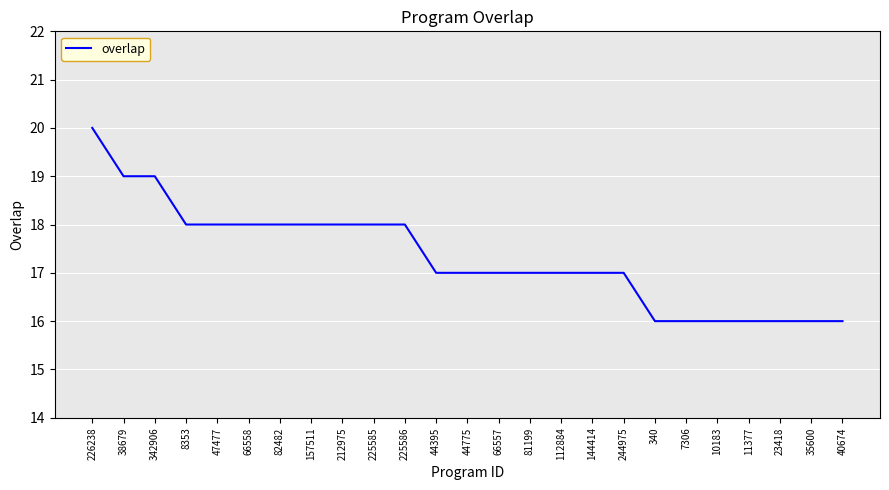

Reading left to right, extract all data points from this chart.

20	19	19	18	18	18	18	18	18	18	18	17	17	17	17	17	17	17	16	16	16	16	16	16	16